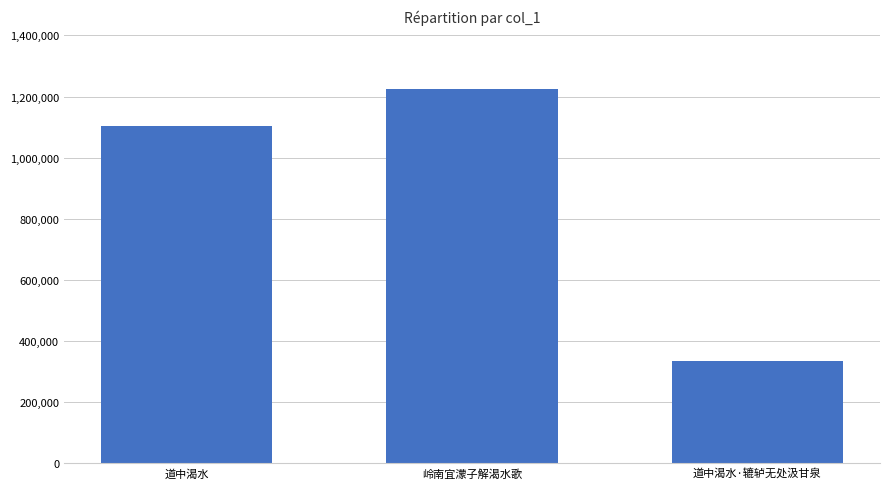

List the labels in order of value, smallest first.

道中渴水·辘轳无处汲甘泉, 道中渴水, 岭南宜濛子解渴水歌